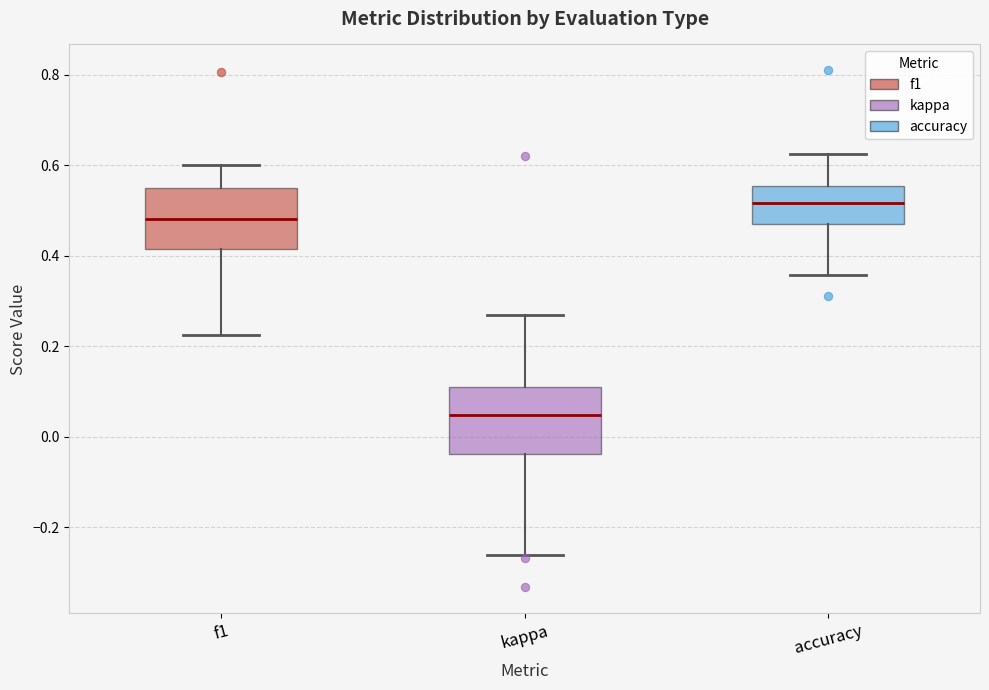

Reading left to right, transcribe this box plot: for each box, give where its median line is, the range the box spans, and where its two whiskers end, as read against the y-axis. The values are not printed on the chart, so give them approximately, as read against the axis.

f1: median 0.48, box 0.42 to 0.56, whiskers 0.22 to 0.60
kappa: median 0.04, box -0.04 to 0.12, whiskers -0.26 to 0.26
accuracy: median 0.52, box 0.48 to 0.56, whiskers 0.36 to 0.62